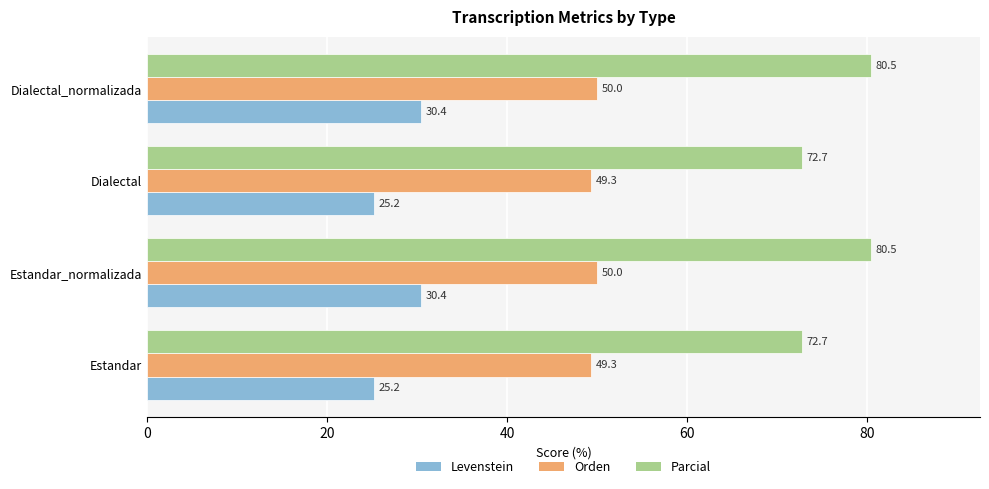

How many data points does each series have?

4